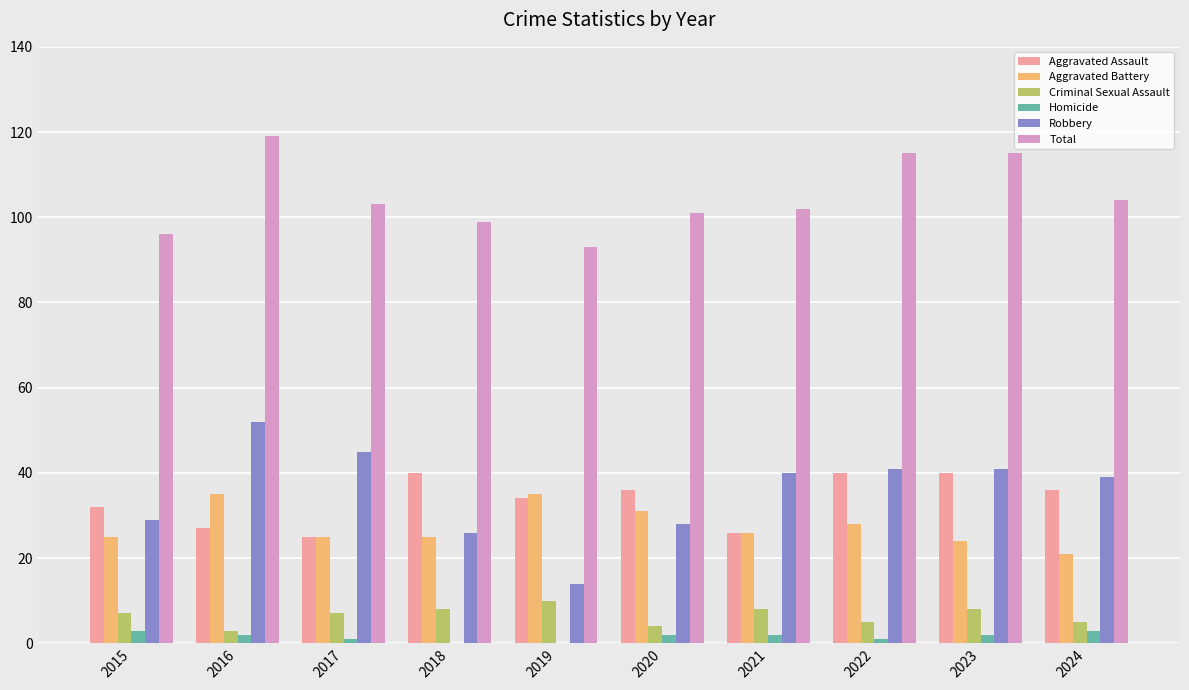

Count the number of data series in this chart.

6